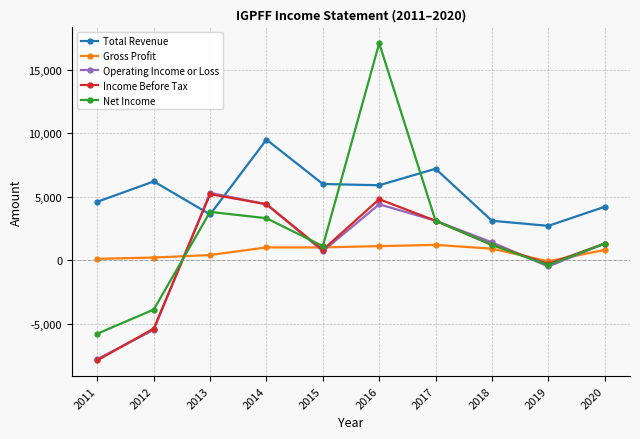

What is the difference between the second highest and second lowest values in the Total Revenue series?

4100